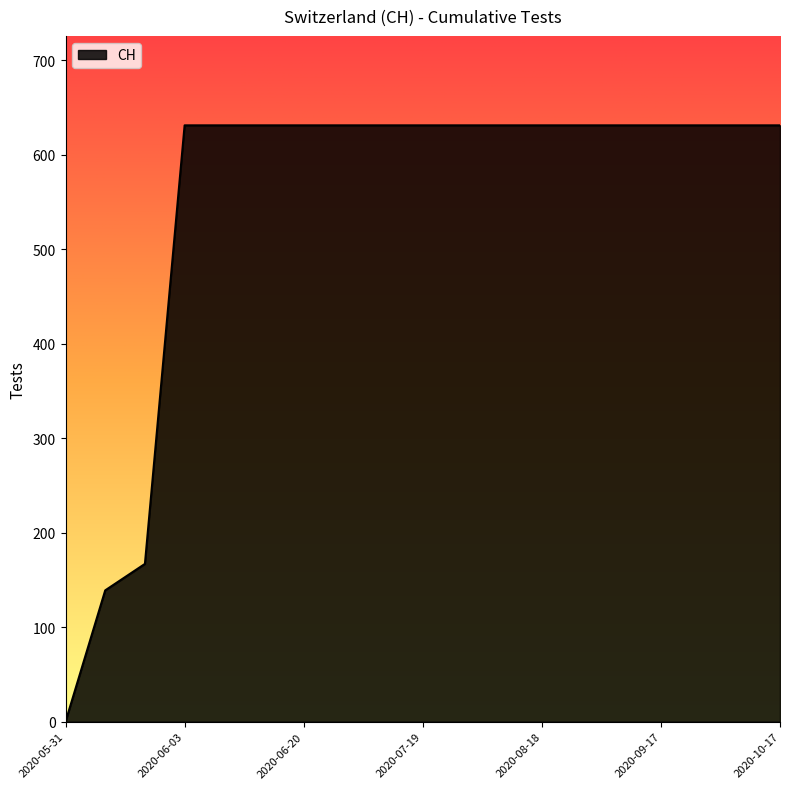

What is the greatest value displayed?

631